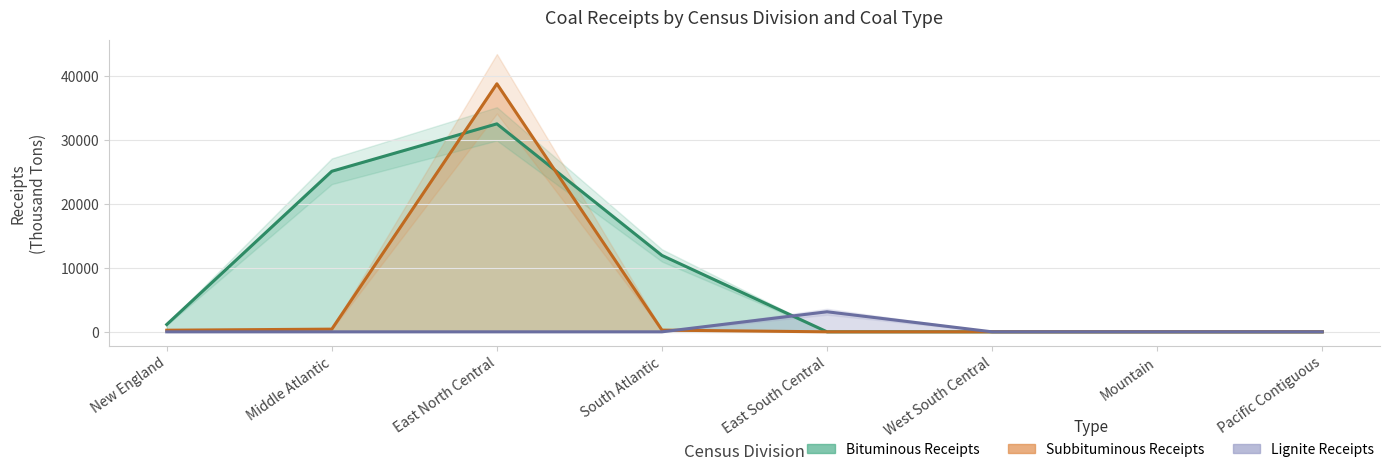

Reading right to left, extract all data points from this chart.

Bituminous Receipts: Pacific Contiguous=0	Mountain=0	West South Central=0	East South Central=0	South Atlantic=11929	East North Central=32476	Middle Atlantic=25073	New England=1144
Subbituminous Receipts: Pacific Contiguous=0	Mountain=0	West South Central=0	East South Central=0	South Atlantic=267	East North Central=38731	Middle Atlantic=420	New England=251
Lignite Receipts: Pacific Contiguous=0	Mountain=0	West South Central=0	East South Central=3133	South Atlantic=0	East North Central=0	Middle Atlantic=0	New England=0